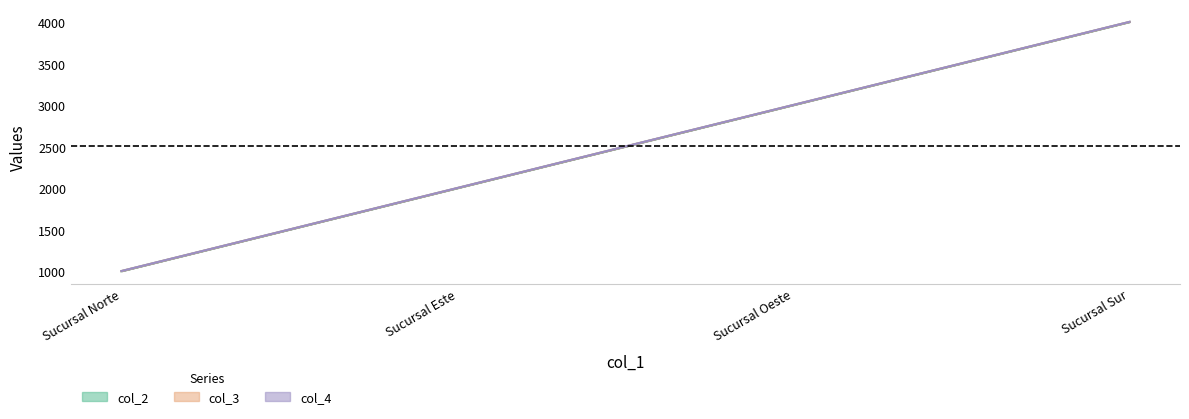

Does the chart display data point markers on the line(s)?

No